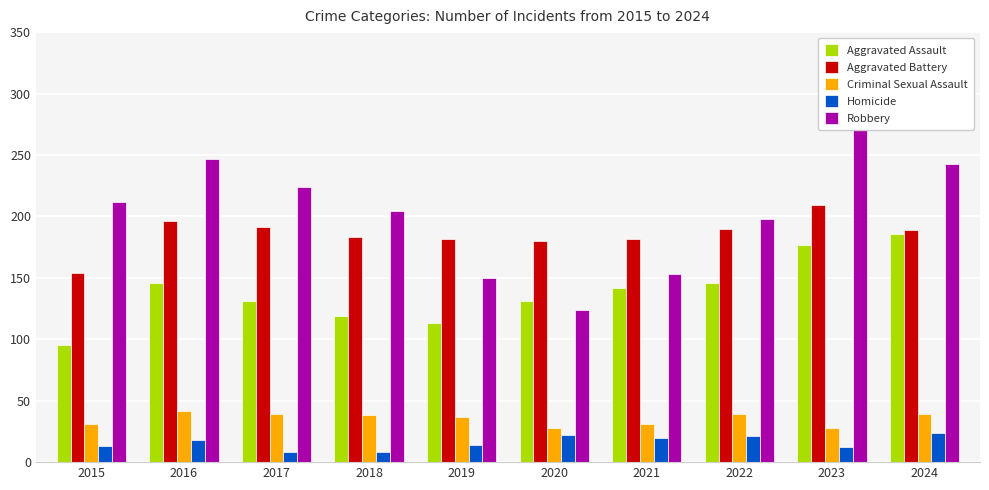

What is the difference between the Robbery values at 2024 and 2016?

4